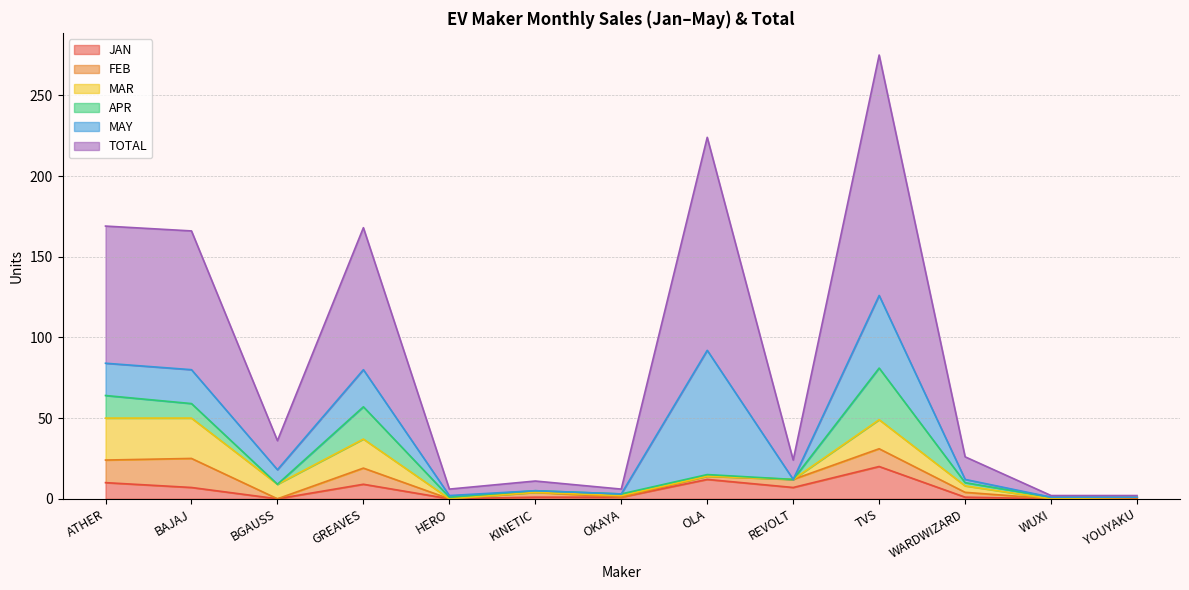

Where is the first local minimum for MAY?

BGAUSS